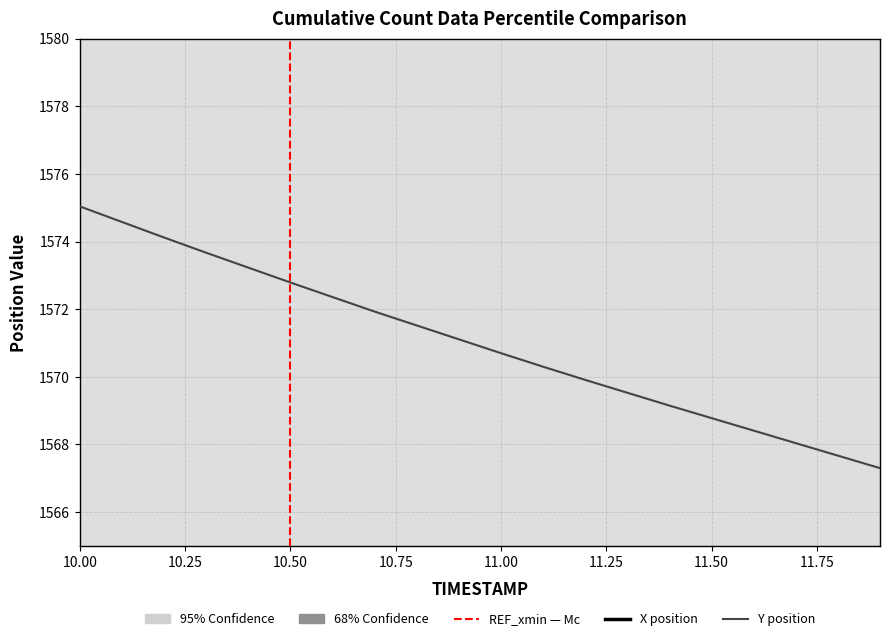

At how many categories does at least one series exceed 2776?

20